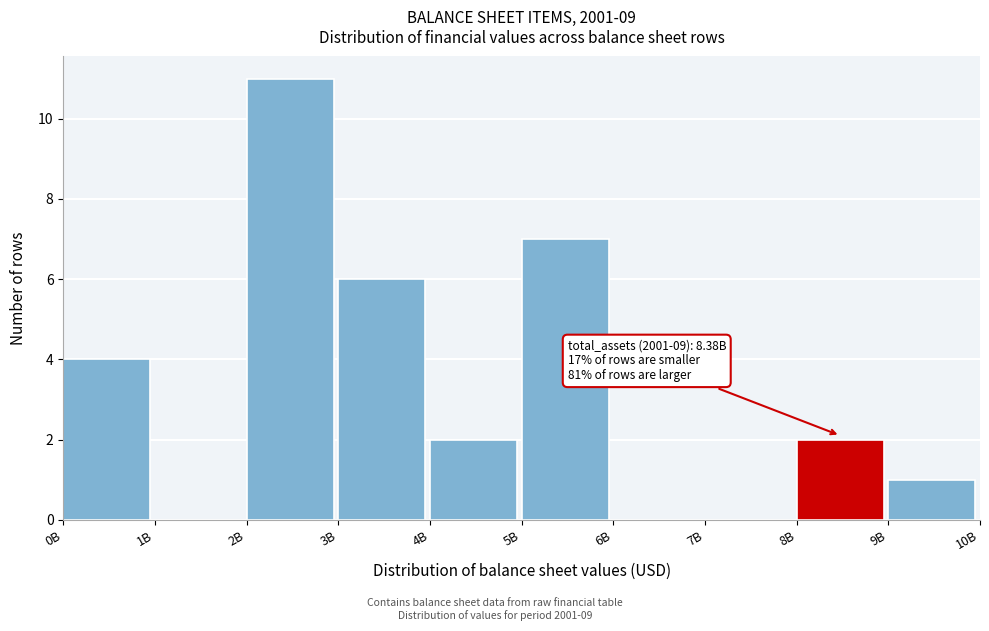

Reading left to right, transcribe all the data shown in this chart.

0B=4	1B=0	2B=11	3B=6	4B=2	5B=7	6B=0	7B=0	8B=2	9B=1